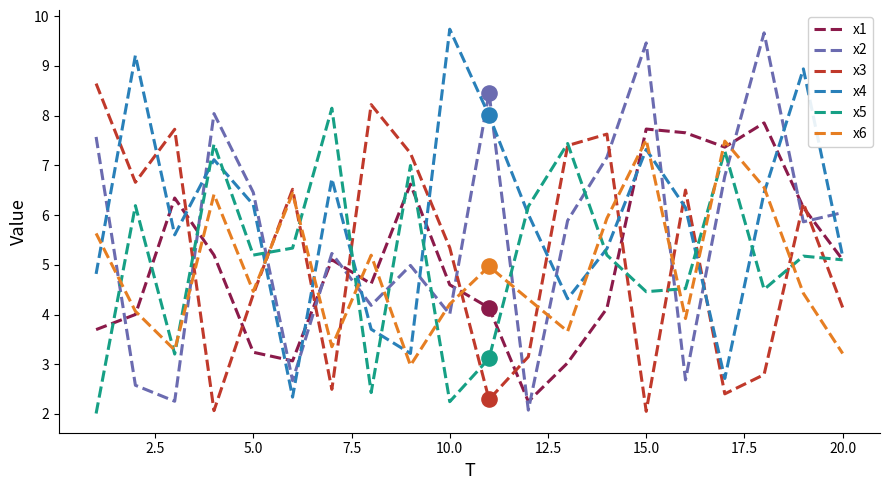

What are all the series names shown in the legend?

x1, x2, x3, x4, x5, x6